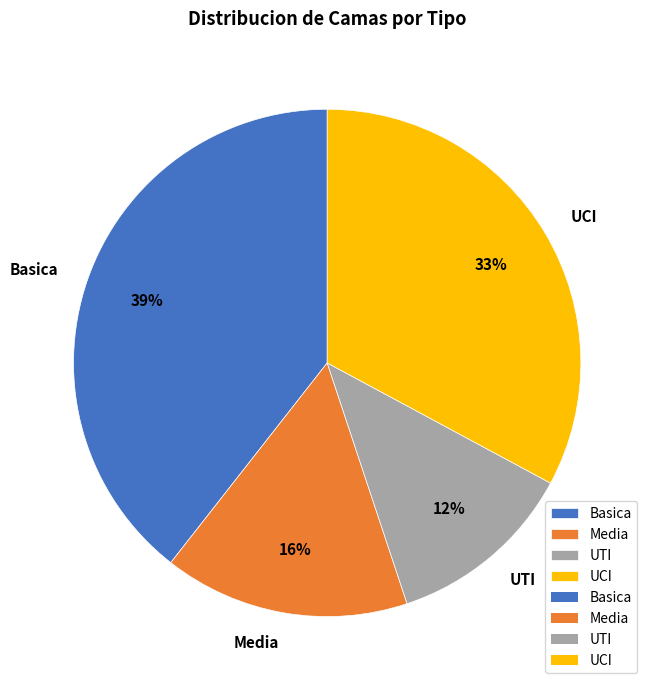

The Basica slice represents 50% of the pie. True or false?

False